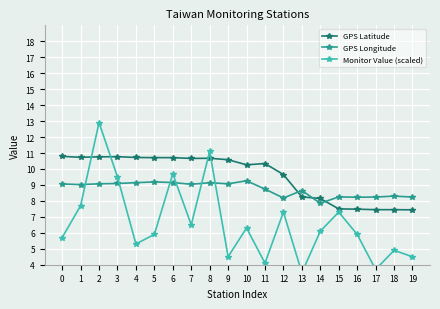

The value of Monitor Value (scaled) at 10 is 1.4. True or false?

False